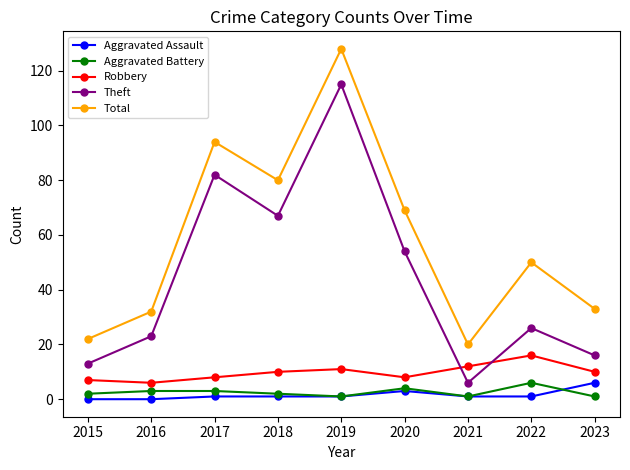

Is it true that Robbery equals 12 at 2021?

True